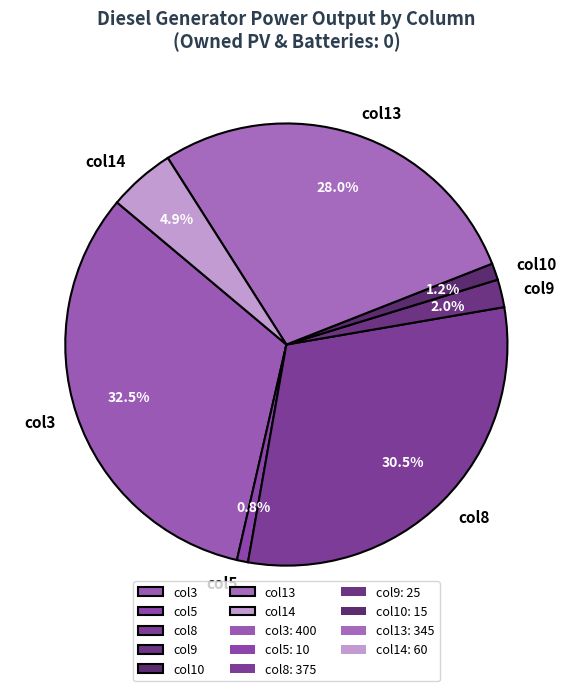

Count the number of slices in the pie.

7